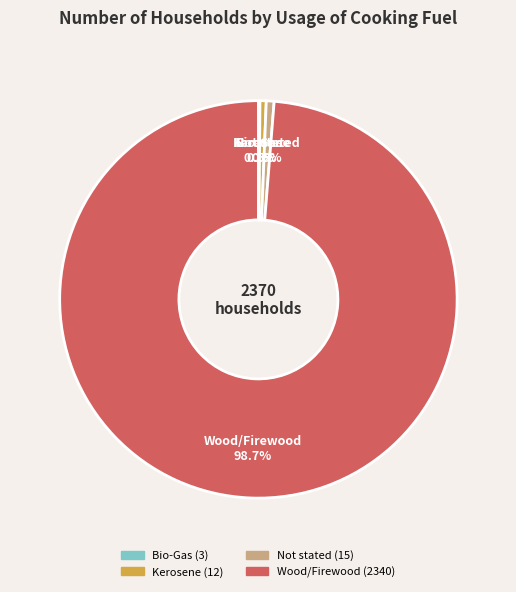

To the nearest percent, what is the average slice percentage?

25%